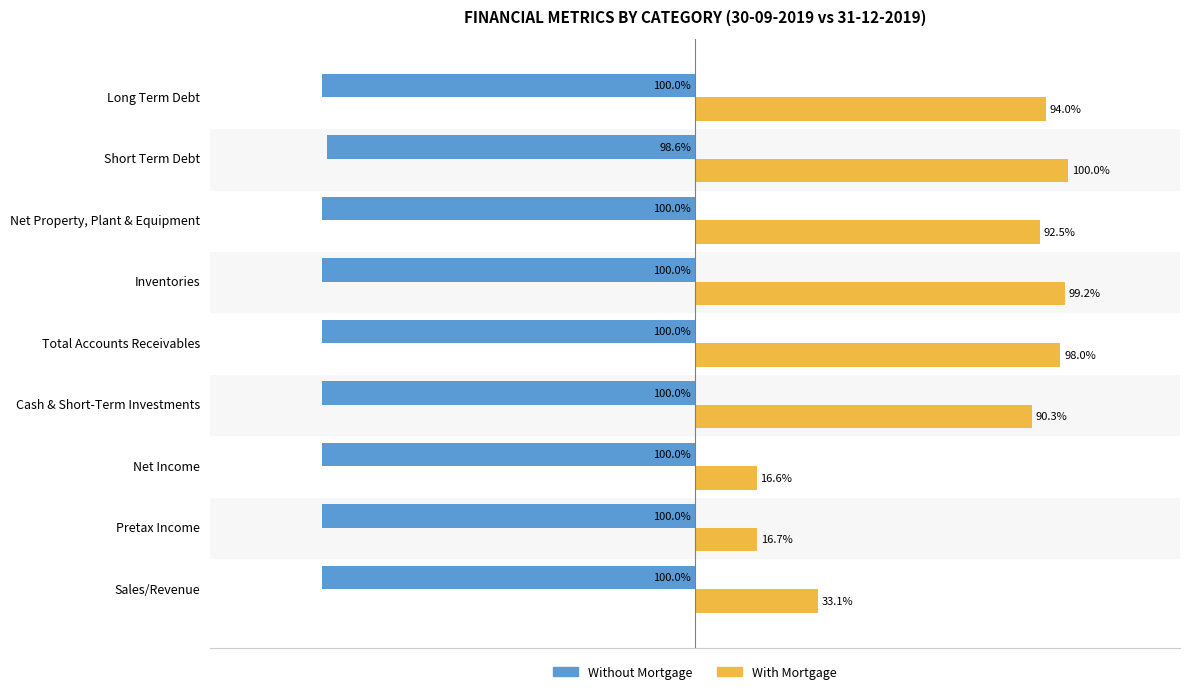

Between Total Accounts Receivables and Inventories, which series saw the biggest shift?

With Mortgage